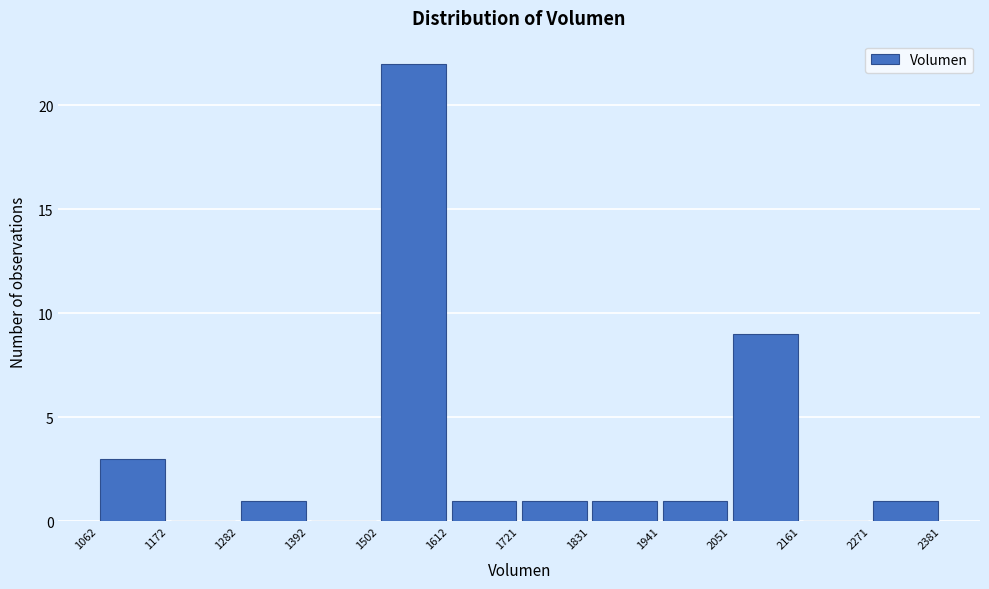

Reading left to right, list every bar in this chart as the range it spans on the x-axis followed by its height. The values are not printed on the chart, so give them approximately, as read against the axis.

1062 to 1172: 3
1172 to 1282: 0
1282 to 1392: 1
1392 to 1502: 0
1502 to 1612: 22
1612 to 1721: 1
1721 to 1831: 1
1831 to 1941: 1
1941 to 2051: 1
2051 to 2161: 9
2161 to 2271: 0
2271 to 2381: 1